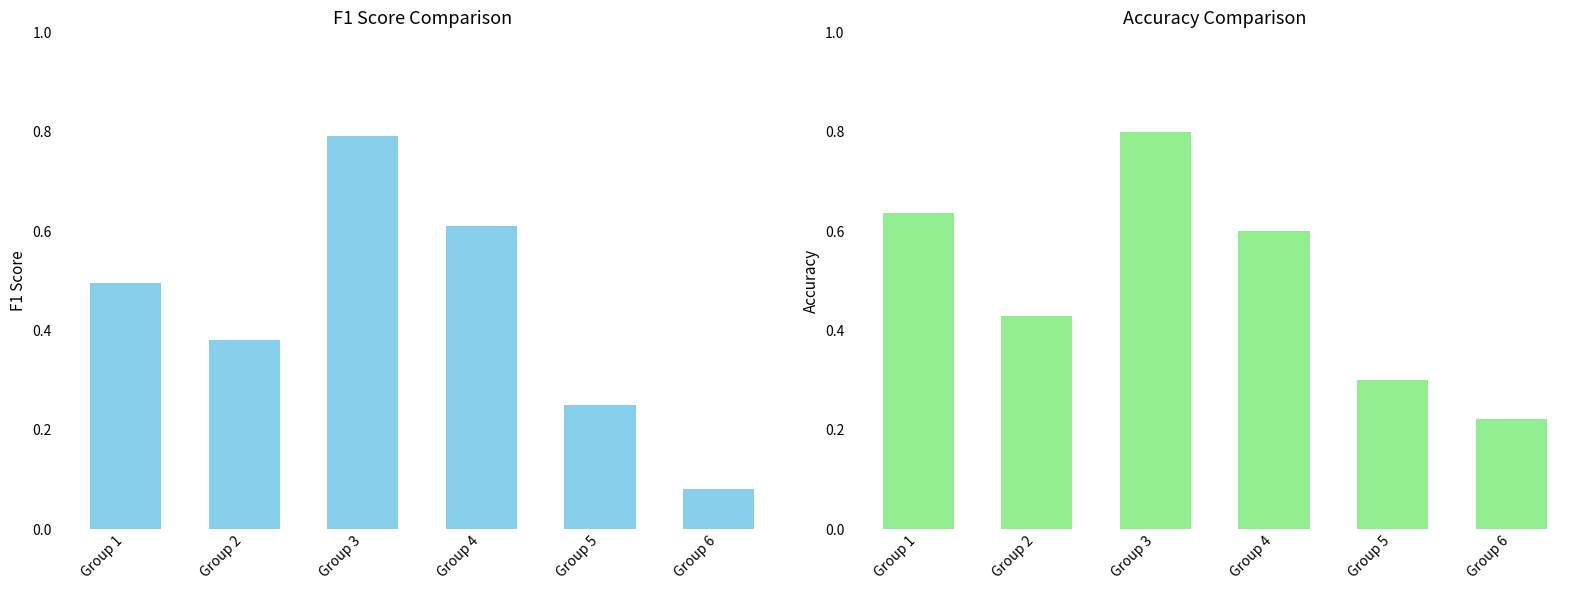

Which has a higher value, Group 6 or Group 4?

Group 4